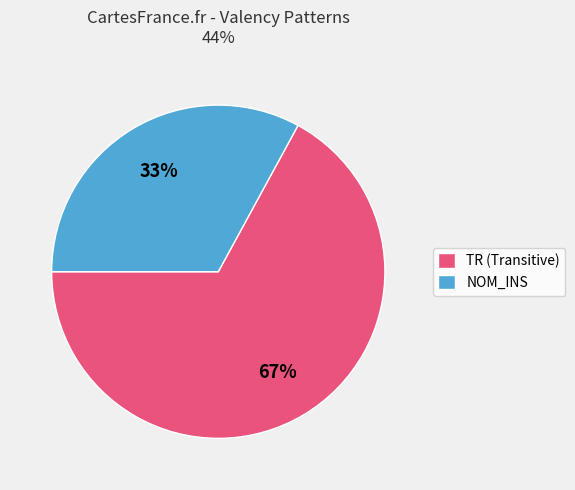

Is there a majority slice in this chart?

Yes